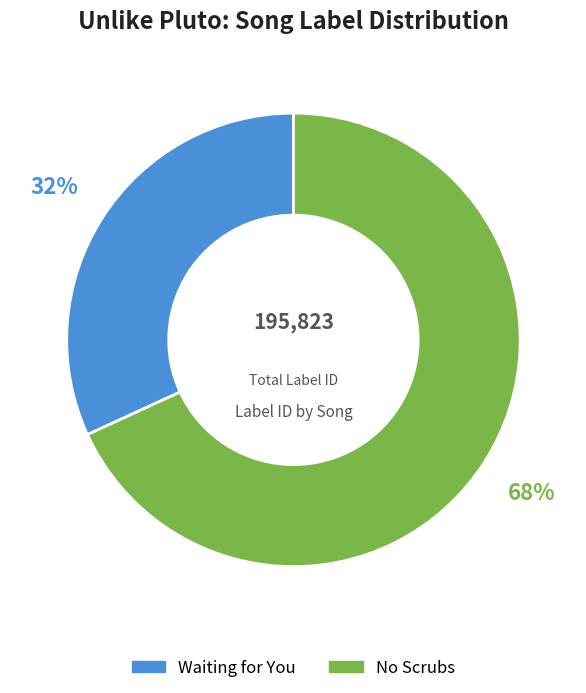

To the nearest percent, what is the combined percentage of Waiting for You and No Scrubs?

100%